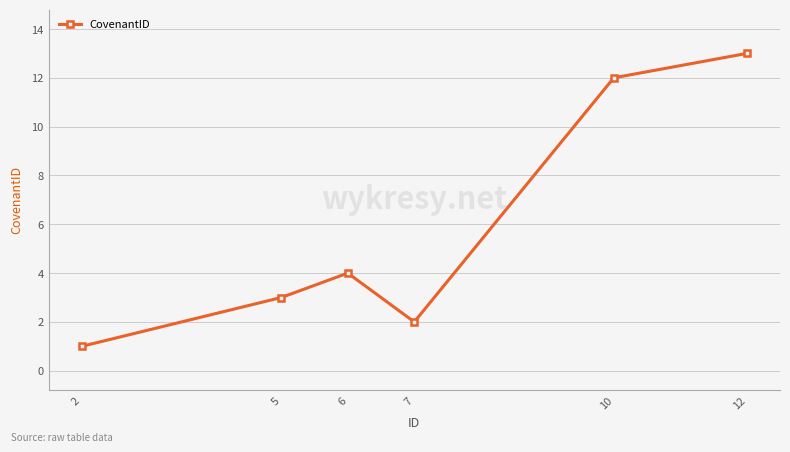

Reading left to right, extract all data points from this chart.

1	3	4	2	12	13